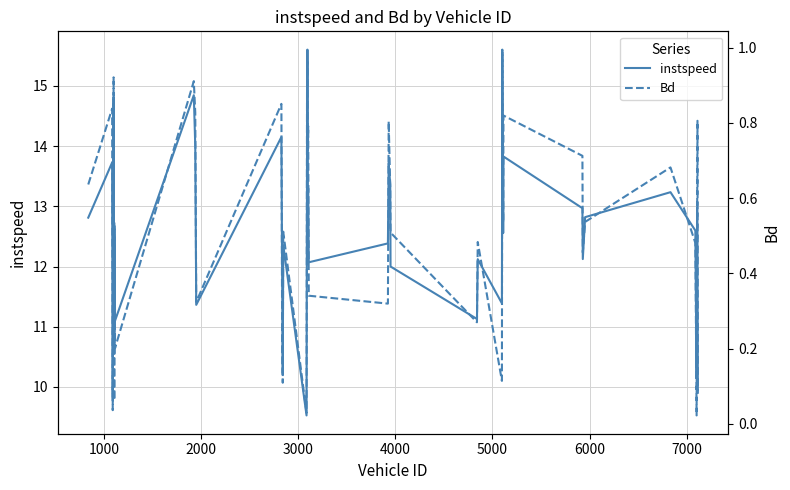

What is the highest value of the instspeed series?

15.6